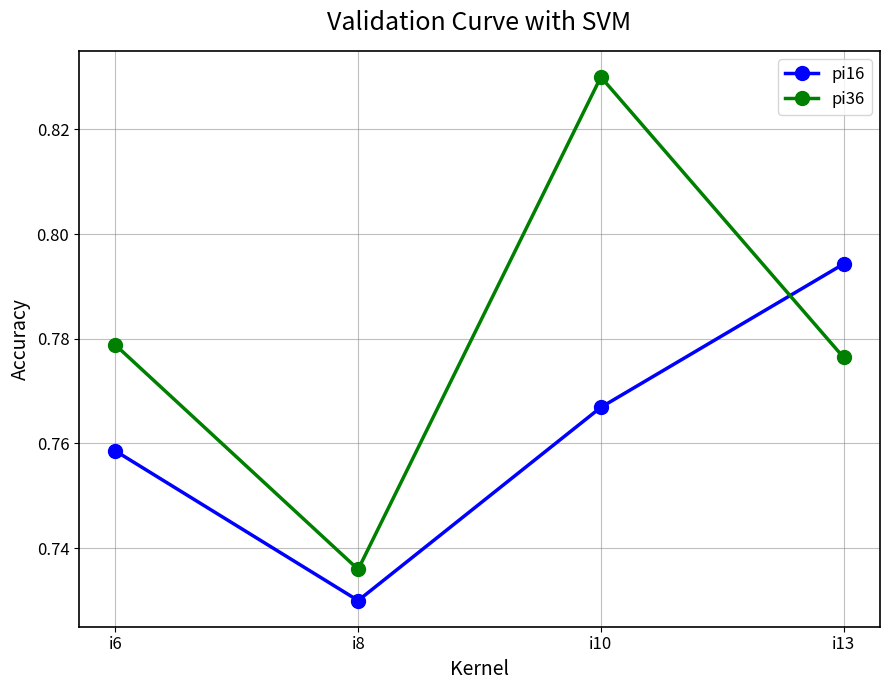

Count the pi16 values in the range 0 to 1.

4